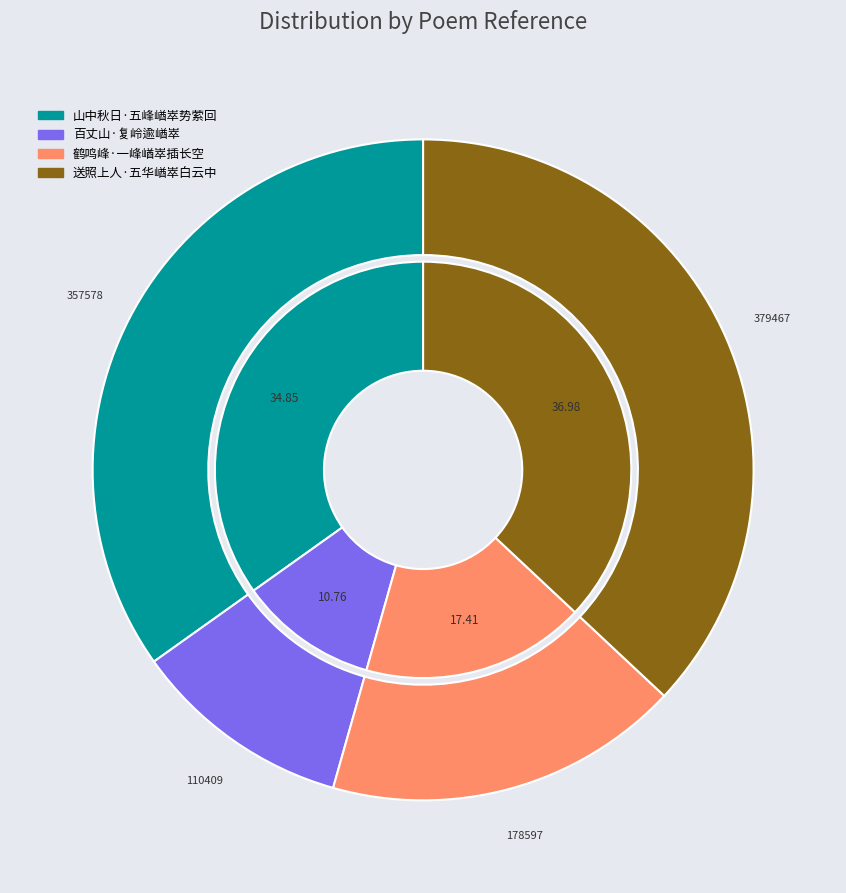

The 山中秋日·五峰崷崒势萦回 slice represents 47% of the pie. True or false?

False